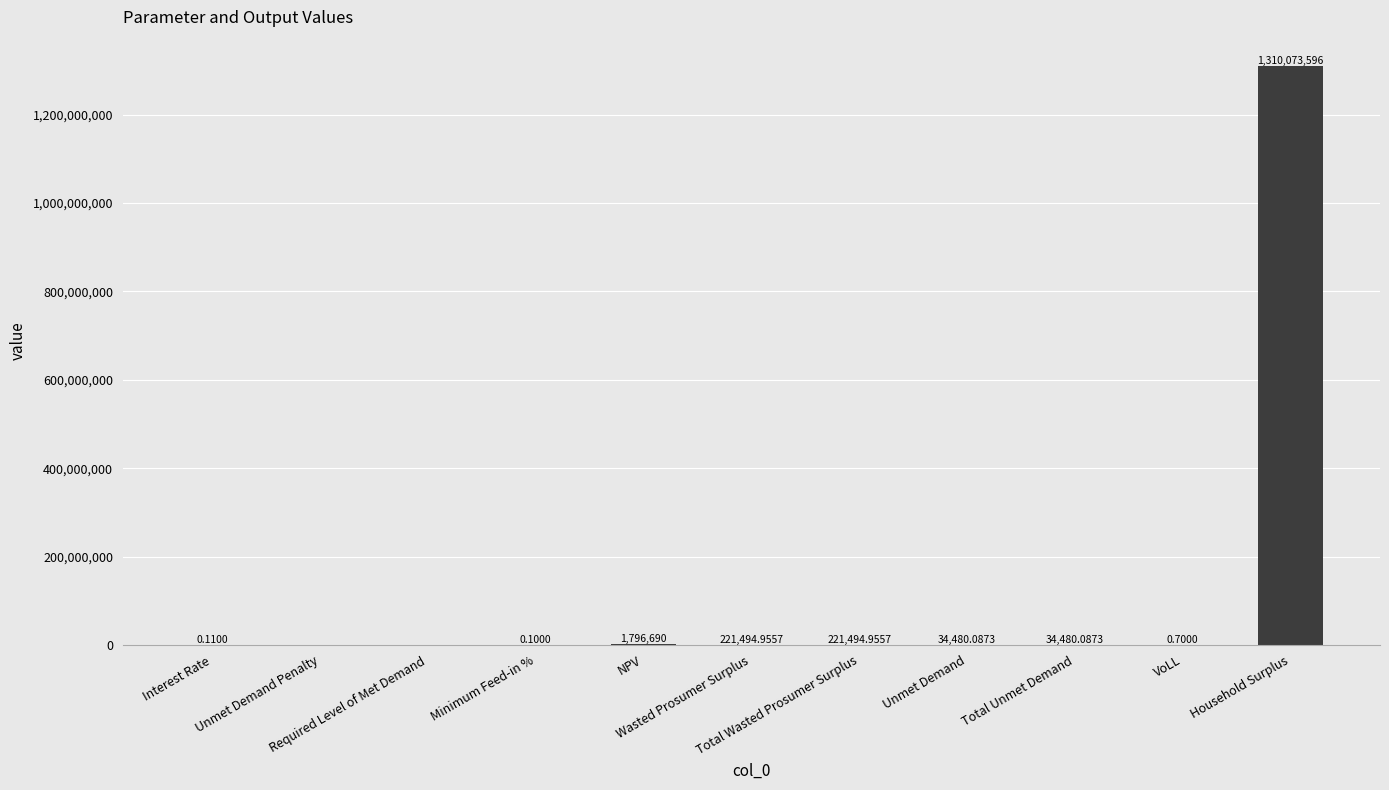

Are the bars horizontal?

No